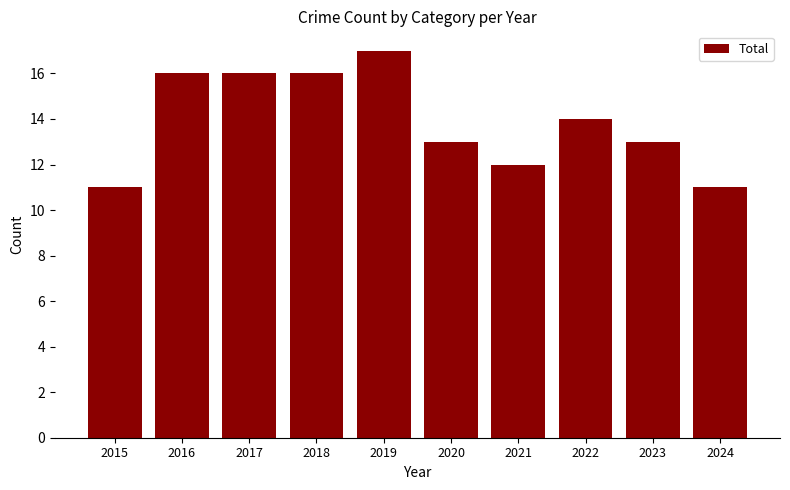

What is the change in value from 2019 to 2020?

-4